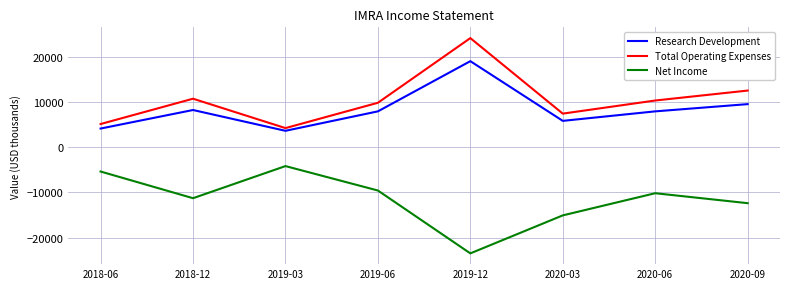

What is the total value across all series at 2019-06?

8100